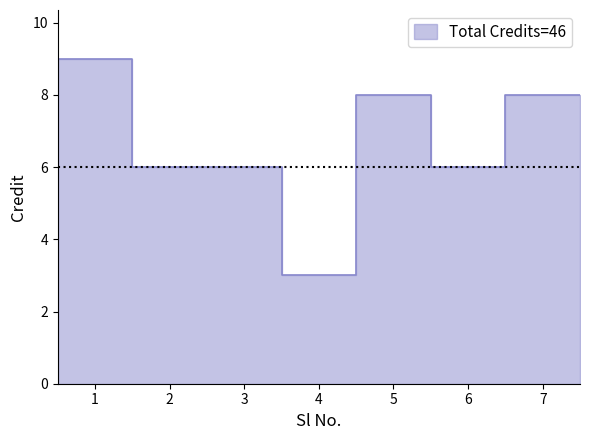

How many interior local peaks (higher than both neighbors) does the data have?

1